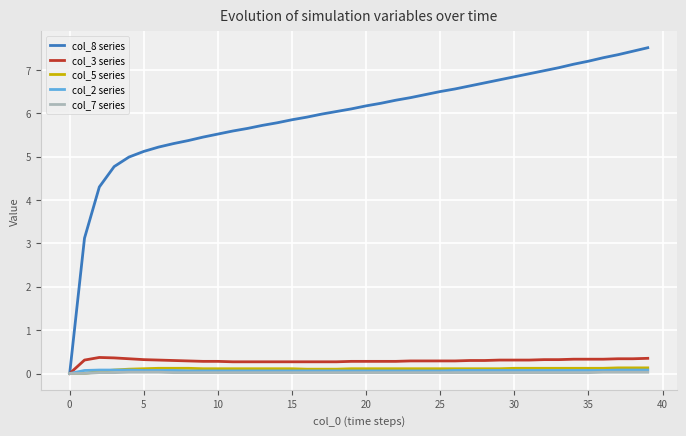

Which series has the widest spread of values?

col_8 series